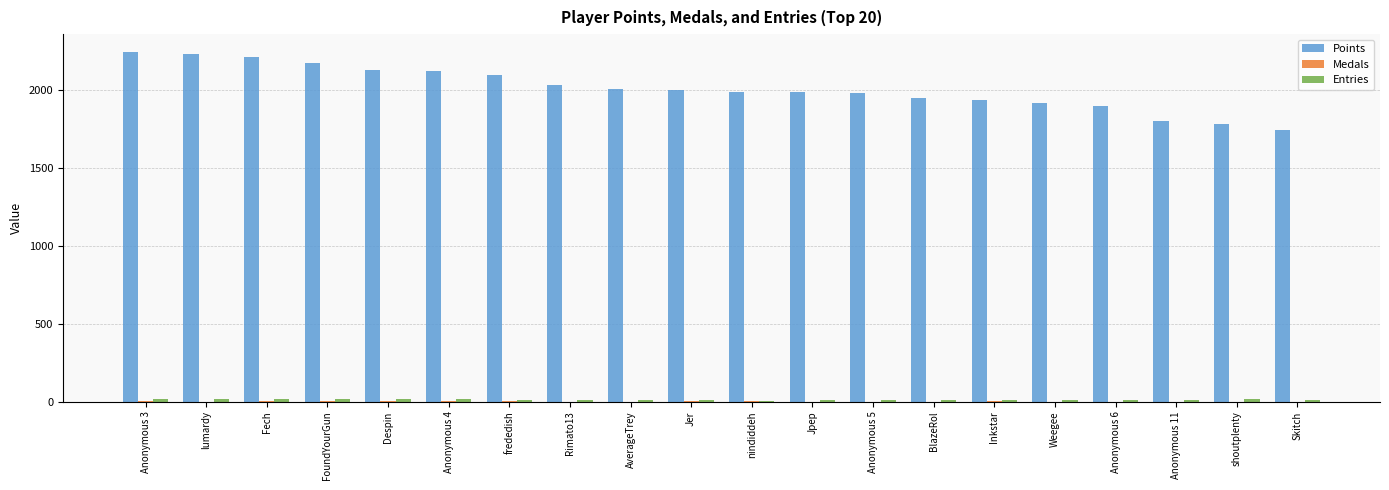

What is the maximum value for Points?

2246